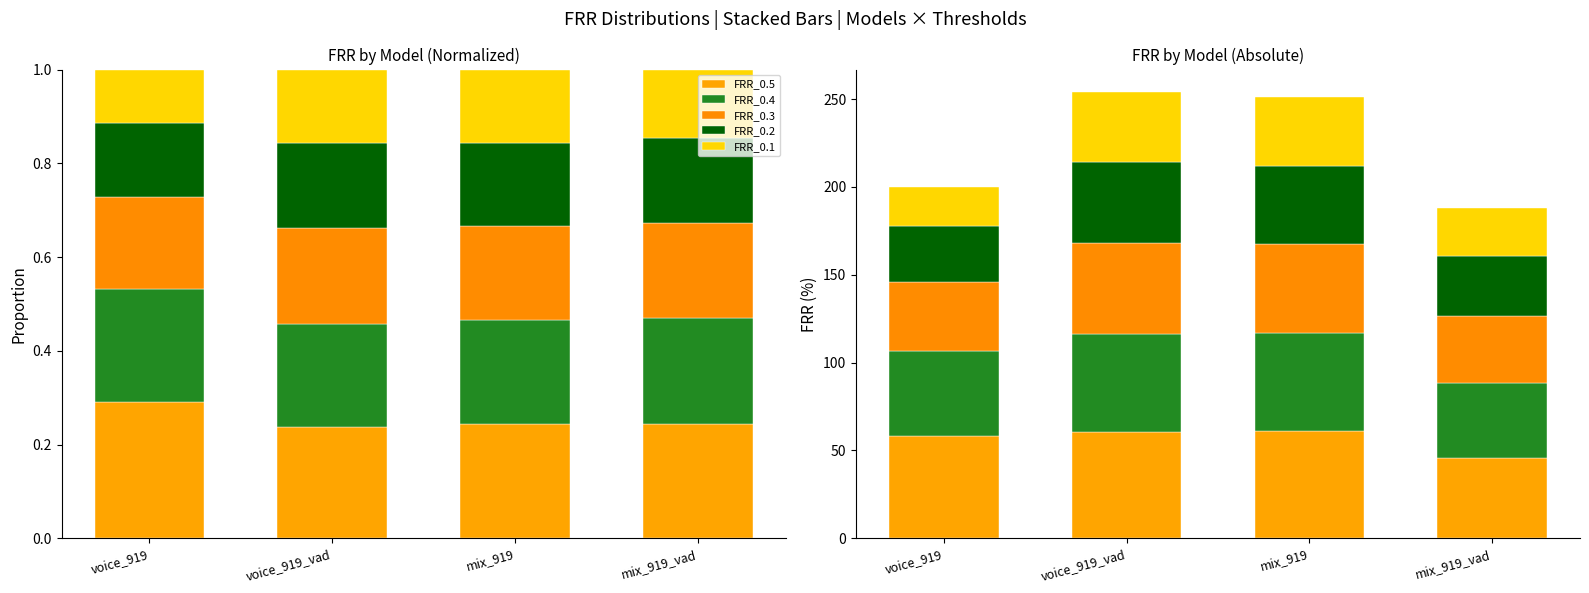

Rank the series by their average value, from lowest to highest.

FRR_0.1, FRR_0.2, FRR_0.3, FRR_0.4, FRR_0.5